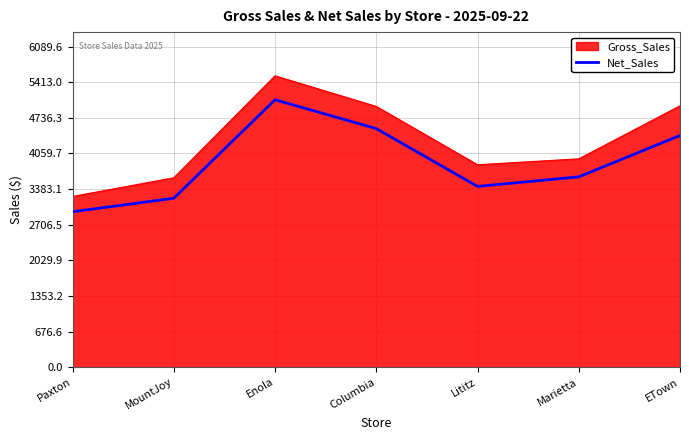

What position from the left is Enola?

3